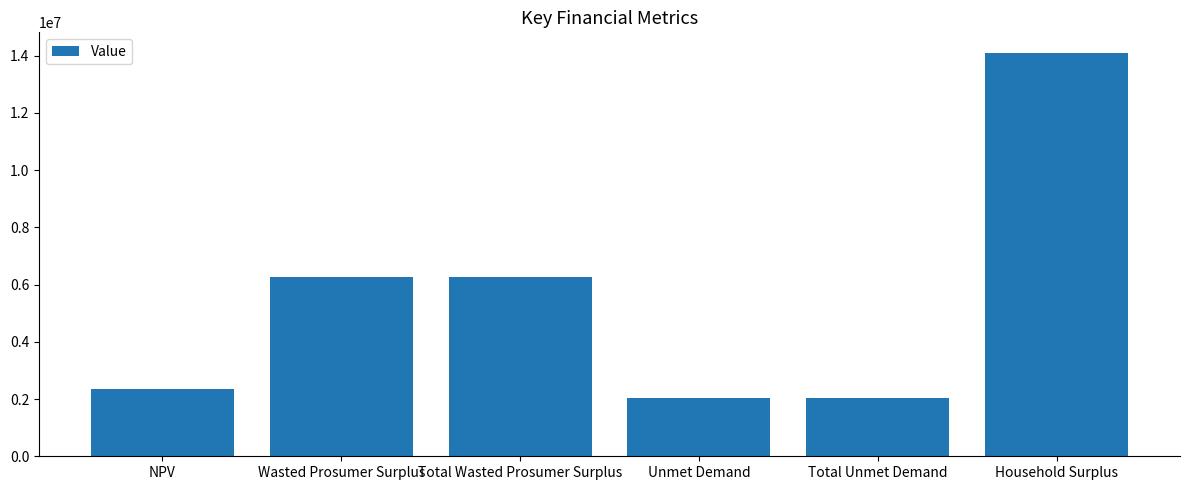

What position from the left is Wasted Prosumer Surplus?

2